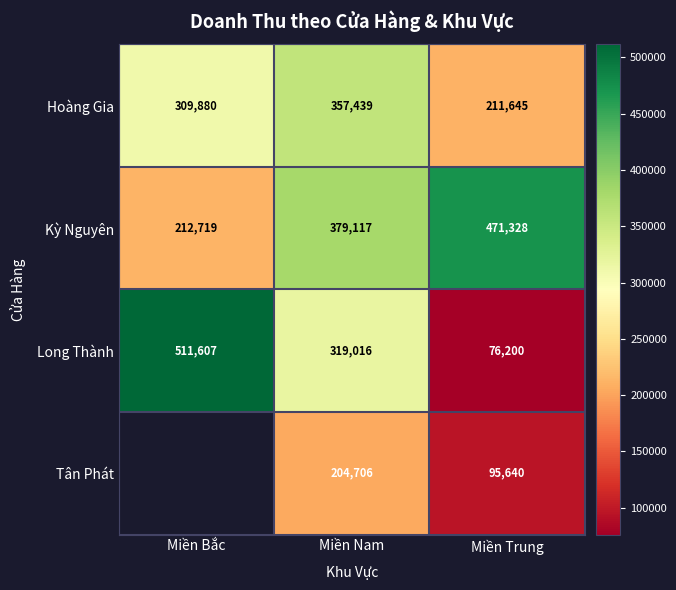

What is the total value across all series at Miền Nam?

1260278